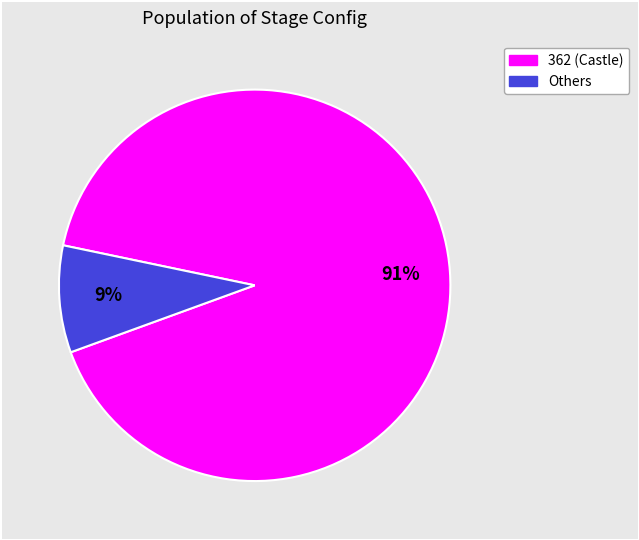

To the nearest percent, what is the difference between the largest and smallest slice percentages?

82%